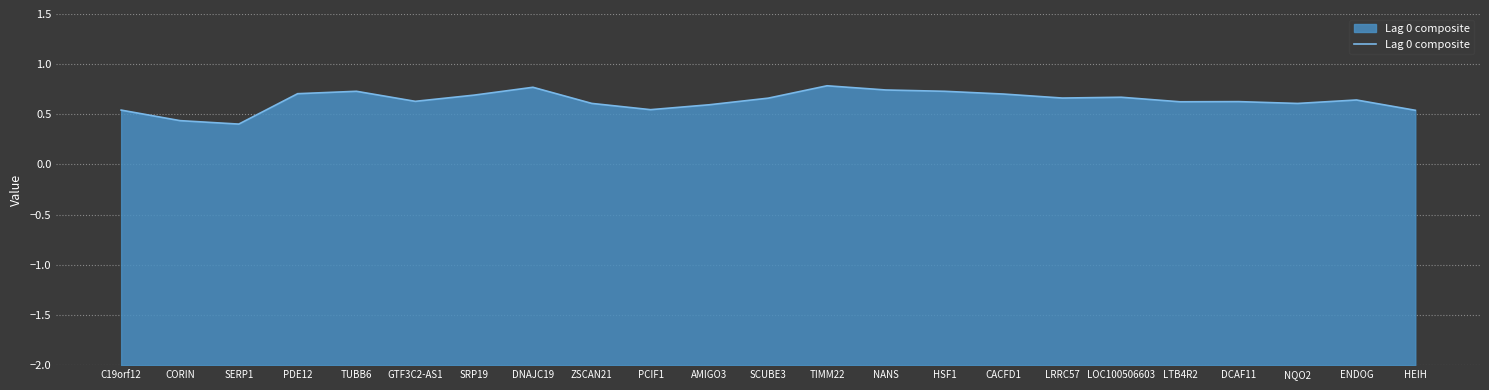

At which label is the value closest to 0?

SERP1